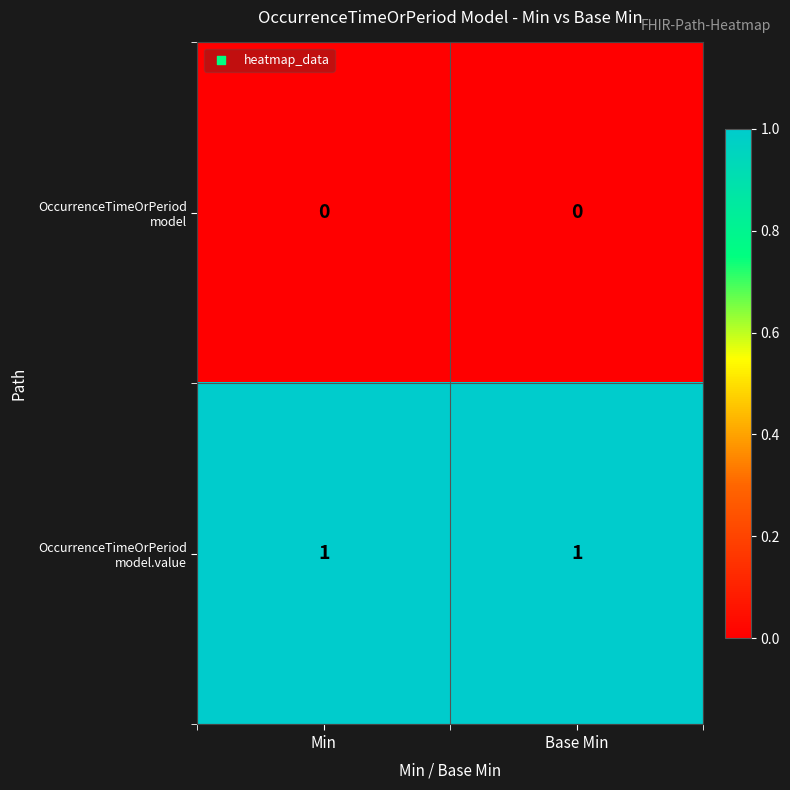

At which category is the sum across all series the highest?

Min